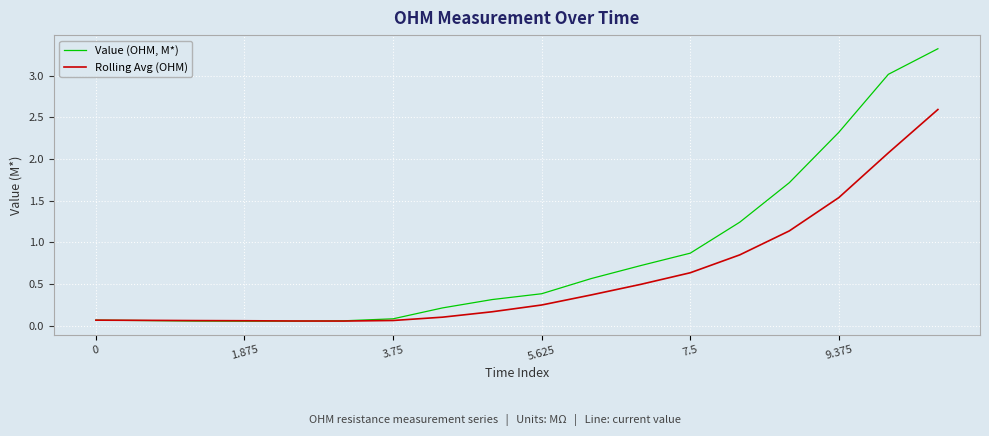

Rank the series by their average value, from lowest to highest.

Rolling Avg (OHM), Value (OHM, M*)